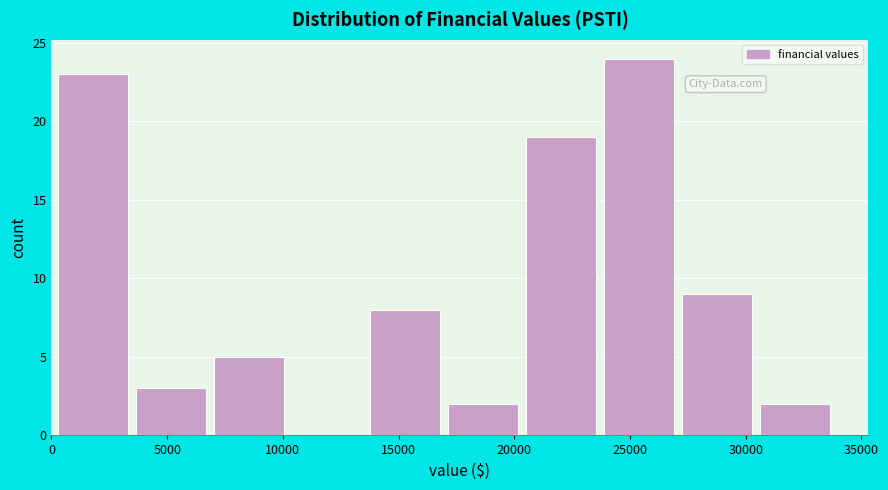

What is the height of the bar covering 13500 to 17000 on the x-axis? Neither the bar edges nor the heights are printed on the chart, so give them approximately, as read against the axes.

8